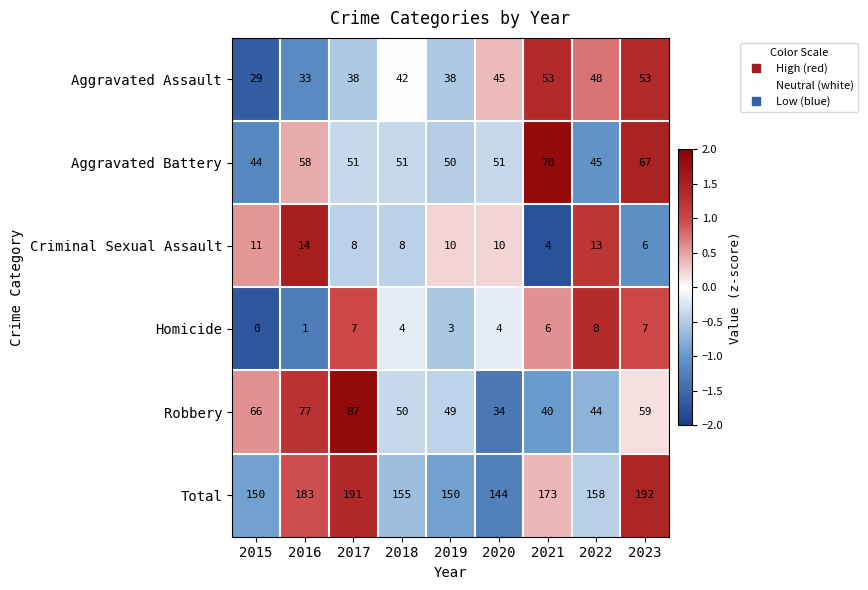

How many Homicide values are between 3 and 7?

6